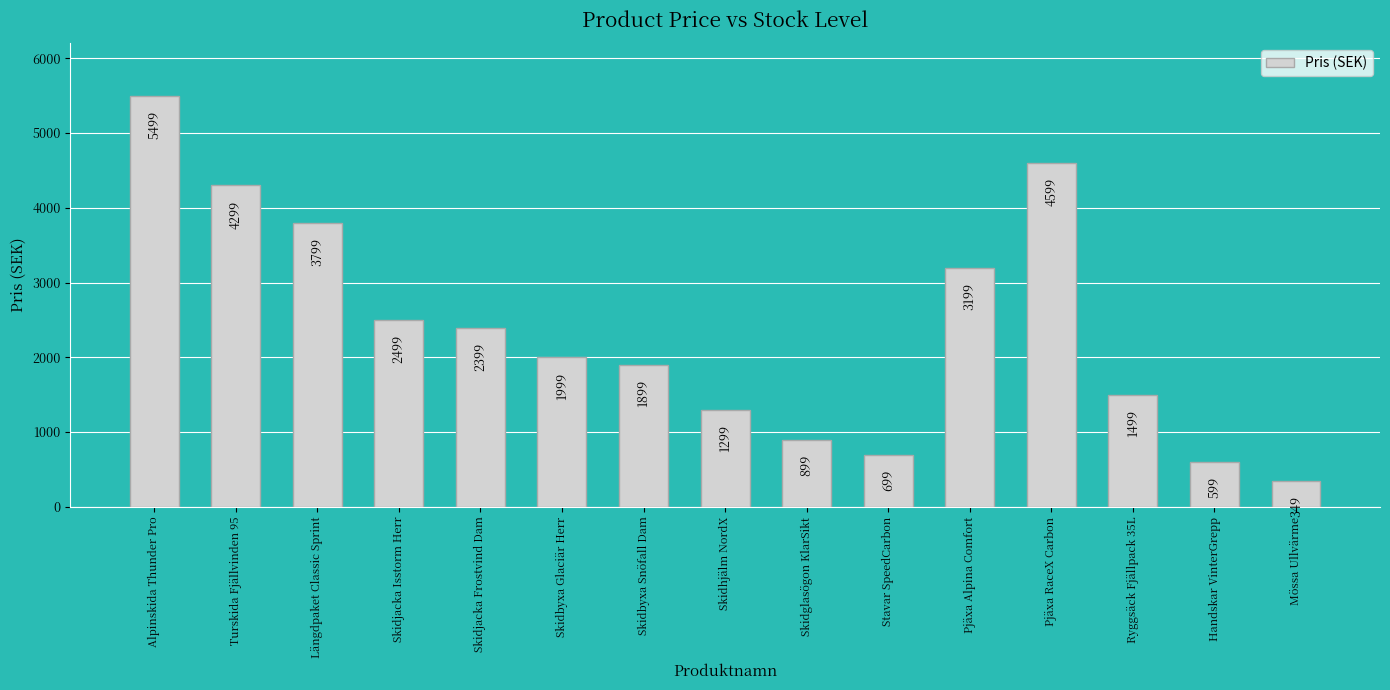

Reading right to left, list all the values displayed in this chart.

349	599	1499	4599	3199	699	899	1299	1899	1999	2399	2499	3799	4299	5499